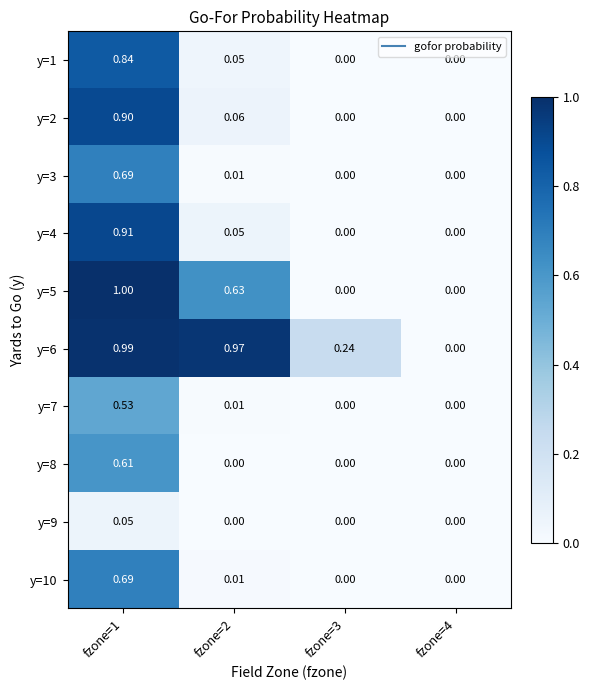

Reading left to right, transcribe all the data shown in this chart.

y=1: fzone=1=0.8	fzone=2=0.1	fzone=3=0.0	fzone=4=0.0
y=2: fzone=1=0.9	fzone=2=0.1	fzone=3=0.0	fzone=4=0.0
y=3: fzone=1=0.7	fzone=2=0.0	fzone=3=0.0	fzone=4=0.0
y=4: fzone=1=0.9	fzone=2=0.1	fzone=3=0.0	fzone=4=0.0
y=5: fzone=1=1.0	fzone=2=0.6	fzone=3=0.0	fzone=4=0.0
y=6: fzone=1=1.0	fzone=2=1.0	fzone=3=0.2	fzone=4=0.0
y=7: fzone=1=0.5	fzone=2=0.0	fzone=3=0.0	fzone=4=0.0
y=8: fzone=1=0.6	fzone=2=0.0	fzone=3=0.0	fzone=4=0.0
y=9: fzone=1=0.1	fzone=2=0.0	fzone=3=0.0	fzone=4=0.0
y=10: fzone=1=0.7	fzone=2=0.0	fzone=3=0.0	fzone=4=0.0